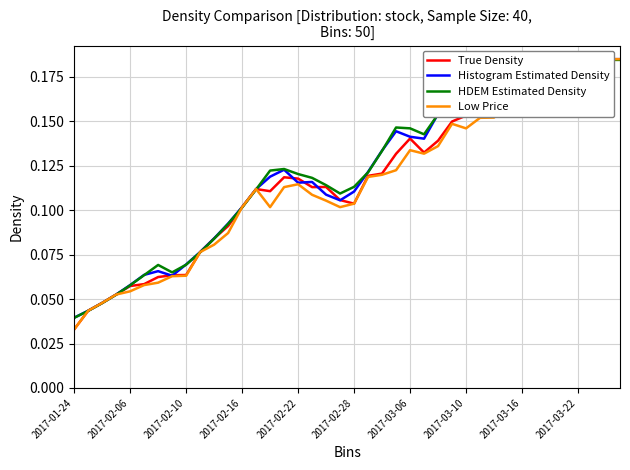

Is it true that Histogram Estimated Density equals 0.1 at 17?

False